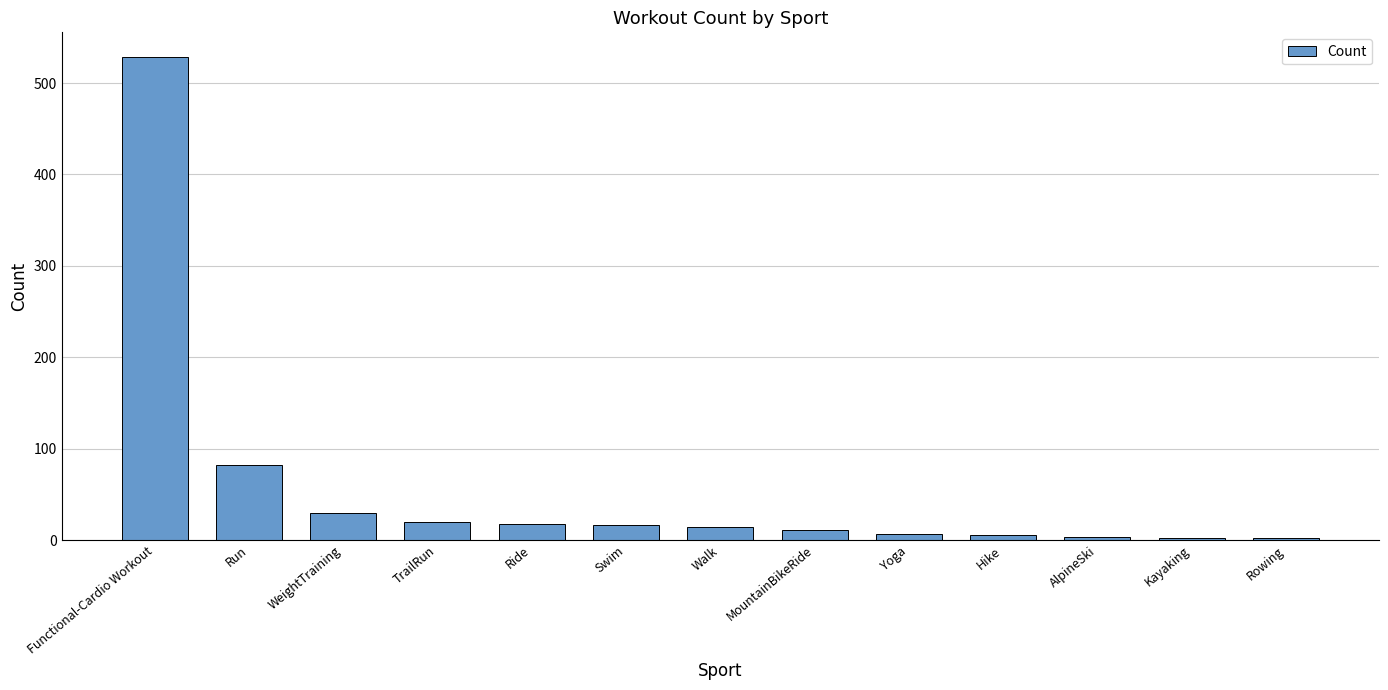

How many bars are there in total?

13